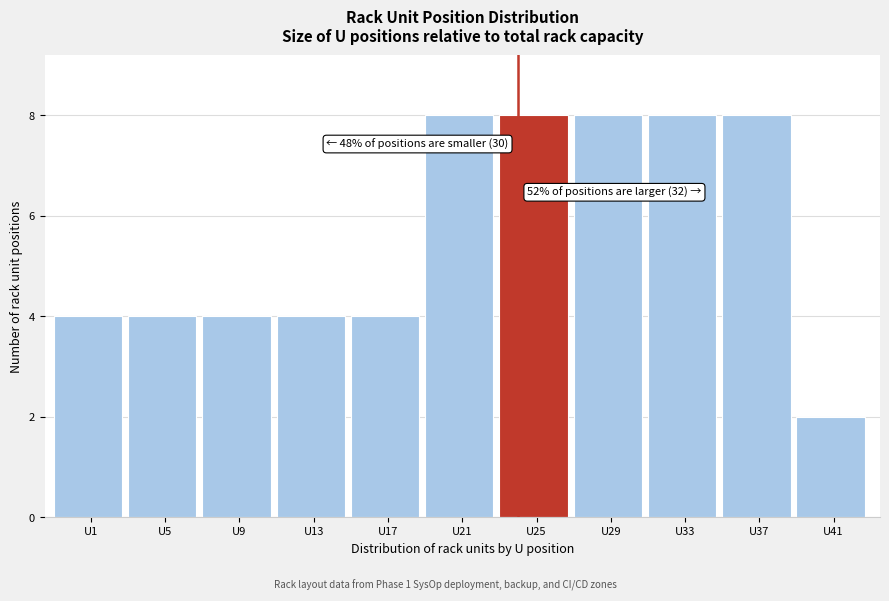

Reading left to right, list all the values displayed in this chart.

U1=4	U5=4	U9=4	U13=4	U17=4	U21=8	U25=8	U29=8	U33=8	U37=8	U41=2